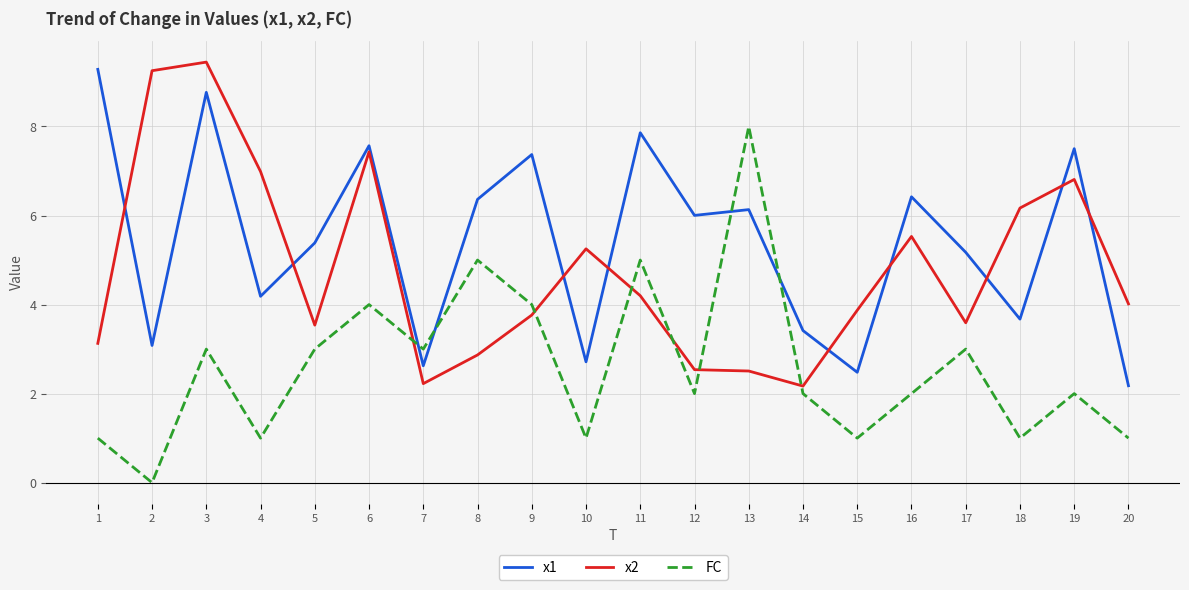

True or false: x1 has a value of 6.4 at 16.

True